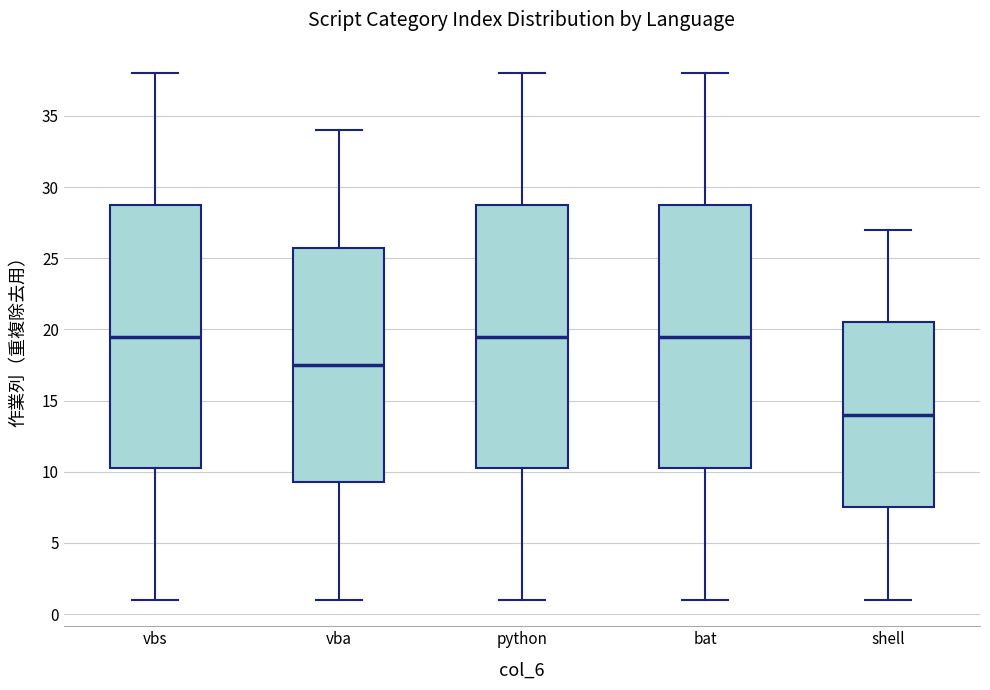

Where does the lower whisker of the box for vbs end on the y-axis? The values are not printed on the chart, so give them approximately, as read against the axis.

1.0